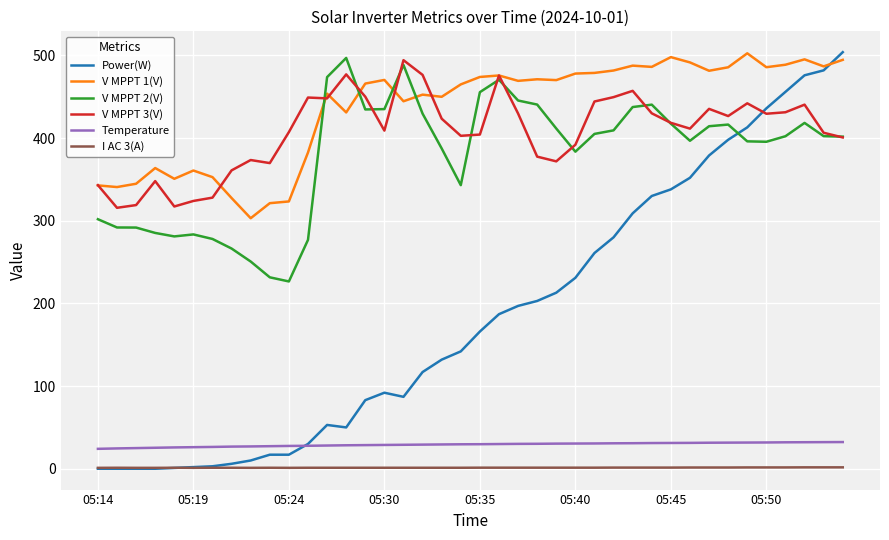

At how many categories does at least one series exceed 182?

40